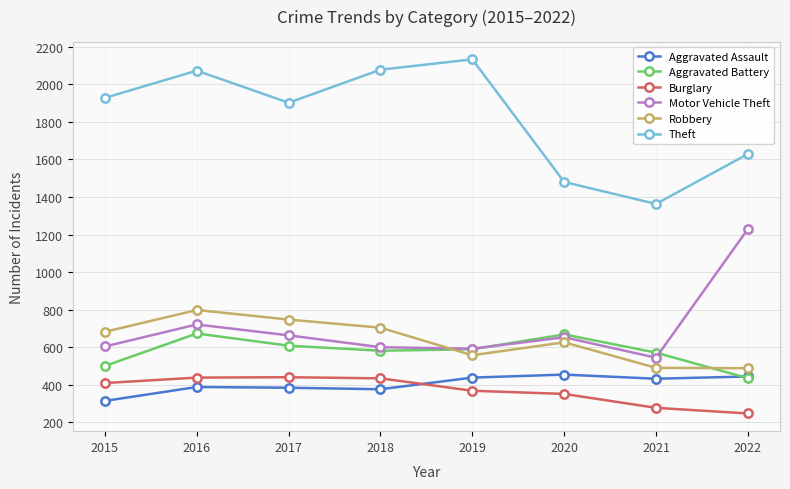

What is the value of the Motor Vehicle Theft point at the 3rd from the left?

663